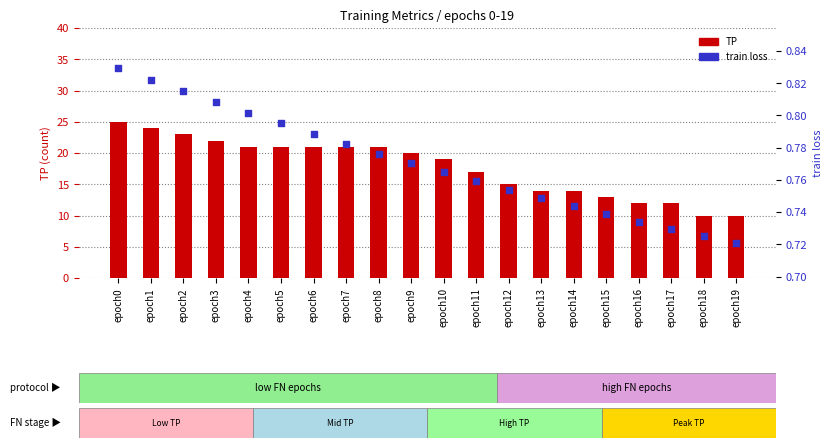

Which series reaches the minimum Y coordinate?

train loss